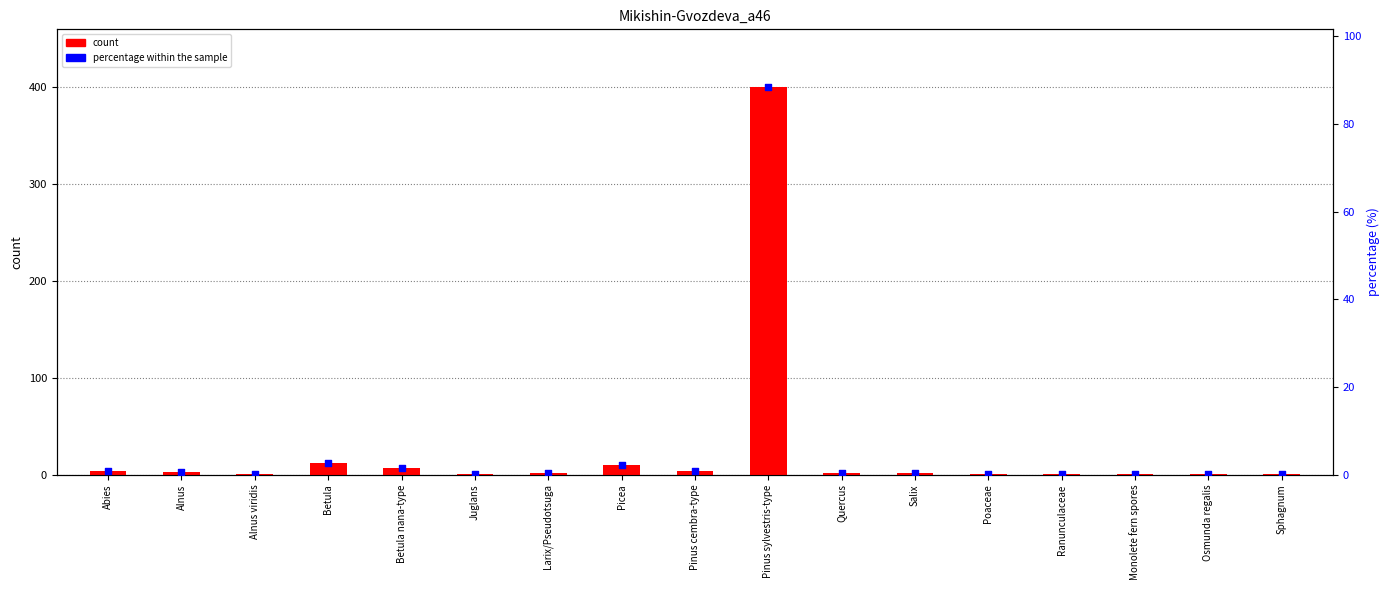

Which series contains the lowest Y value?

percentage